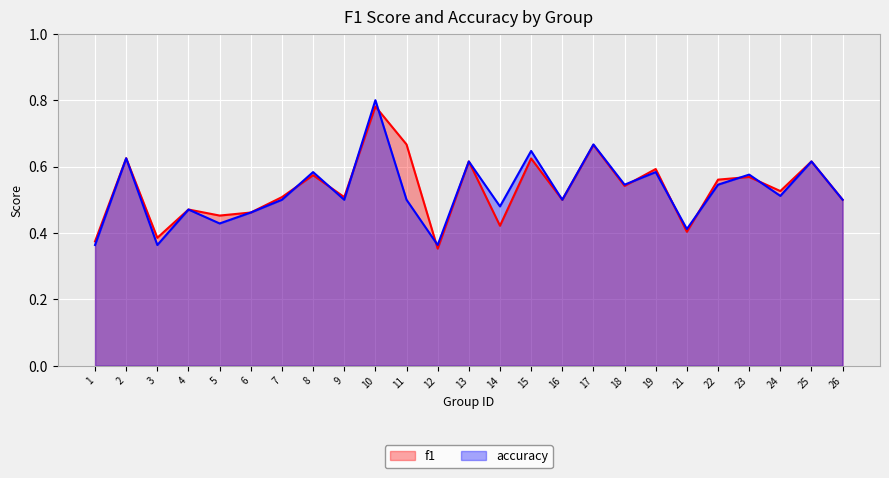

What is the maximum value shown in the chart?

0.8